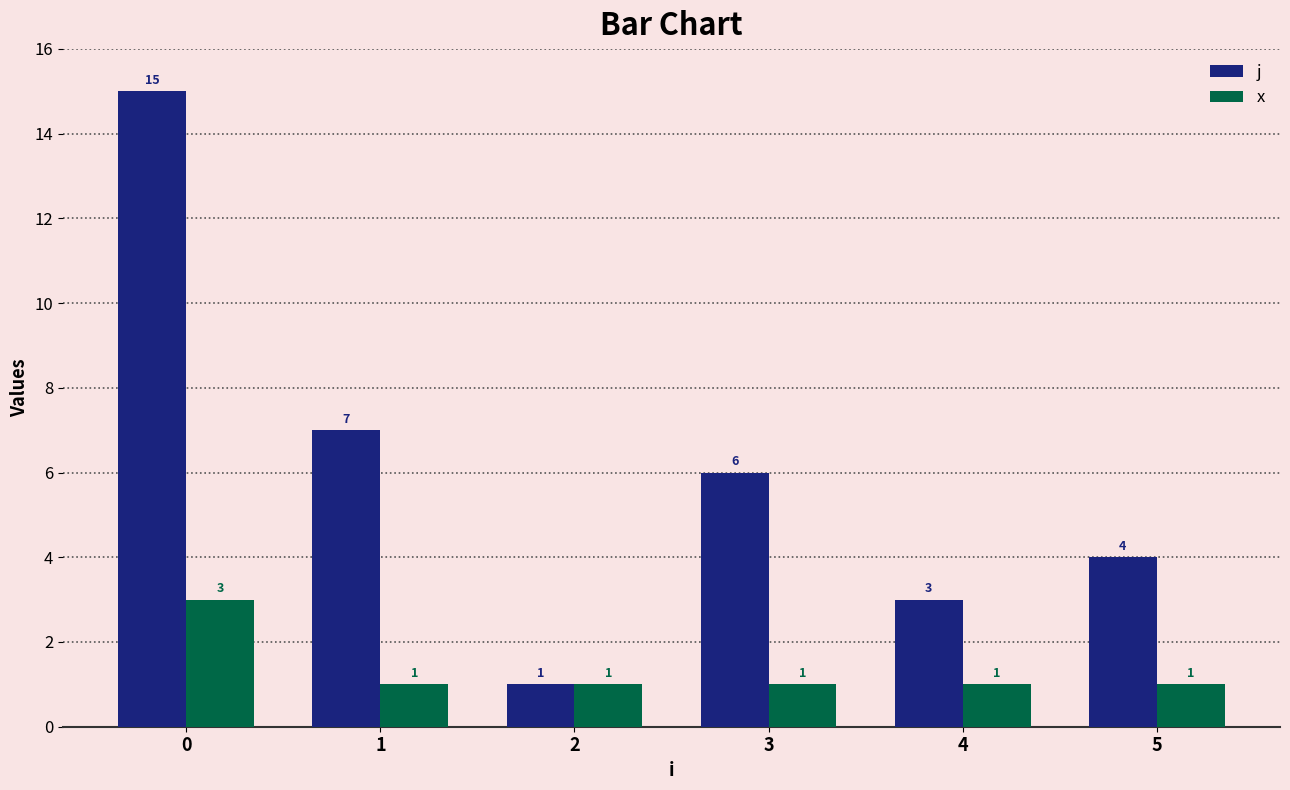

True or false: x has a value of 1 at 3.

True